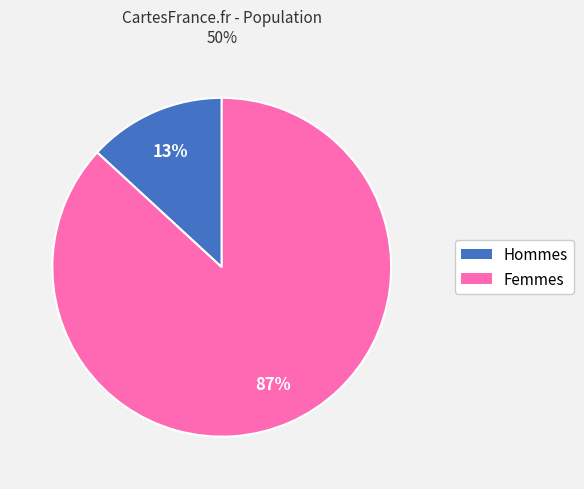

Combined, do Femmes and Hommes account for over 50%?

Yes